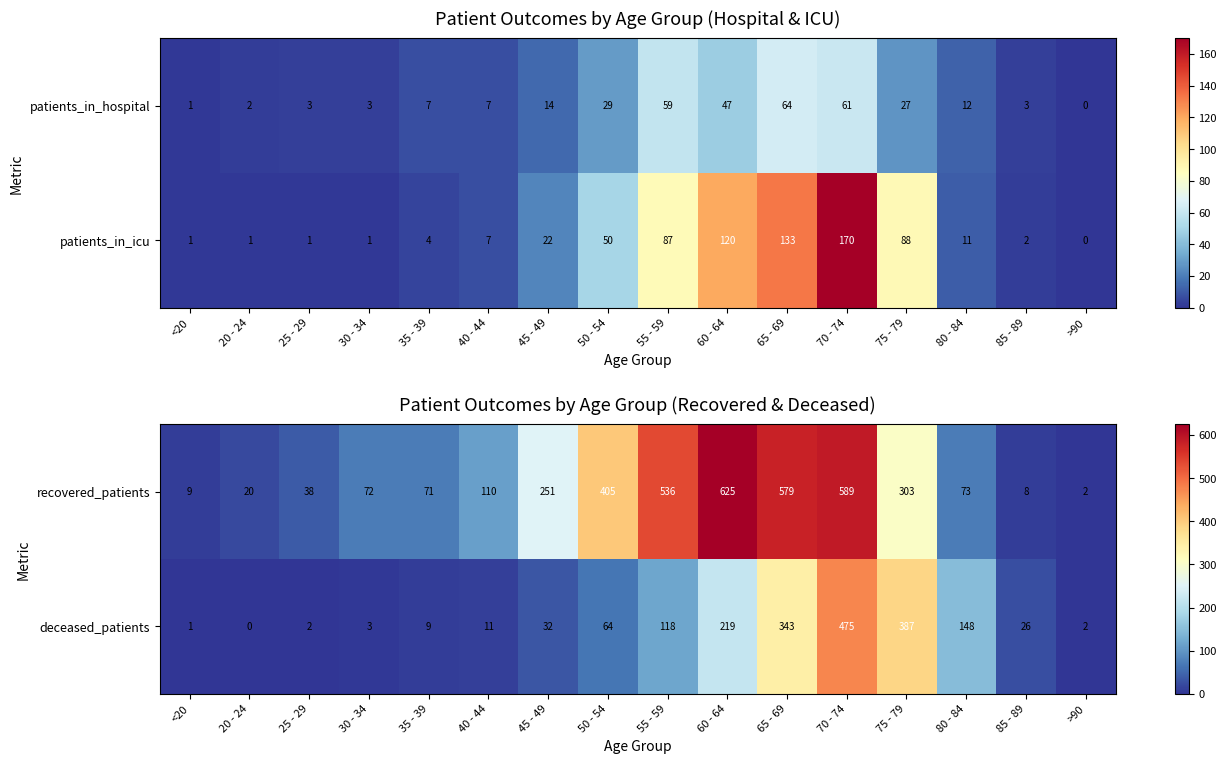

At which category is the sum across all series the highest?

70 - 74